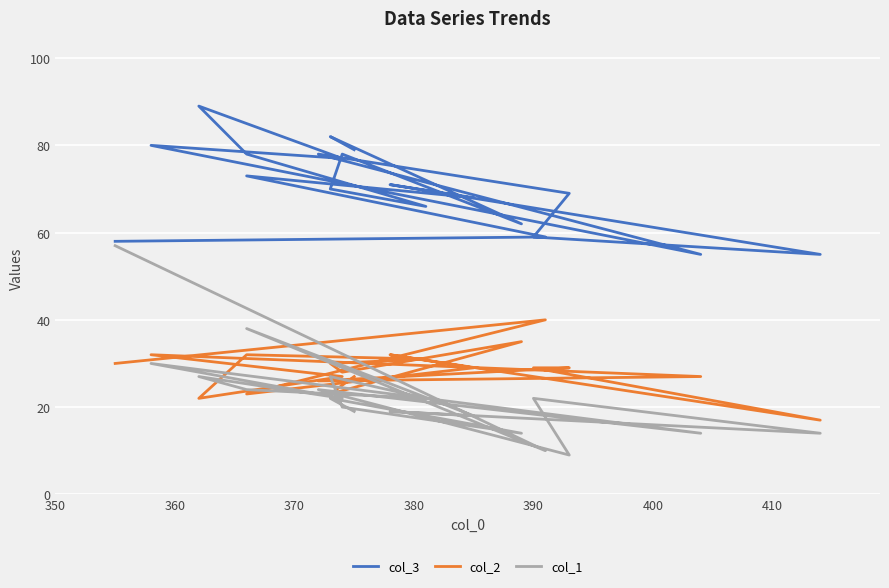

What is the minimum value for col_1?

9